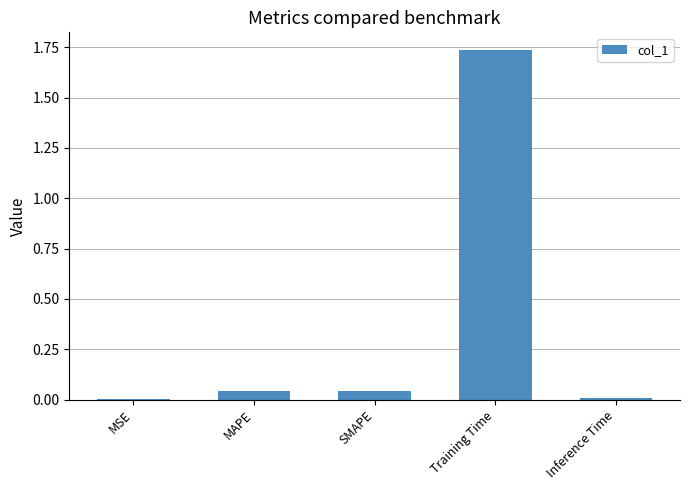

The value at MAPE is 0.0. True or false?

True